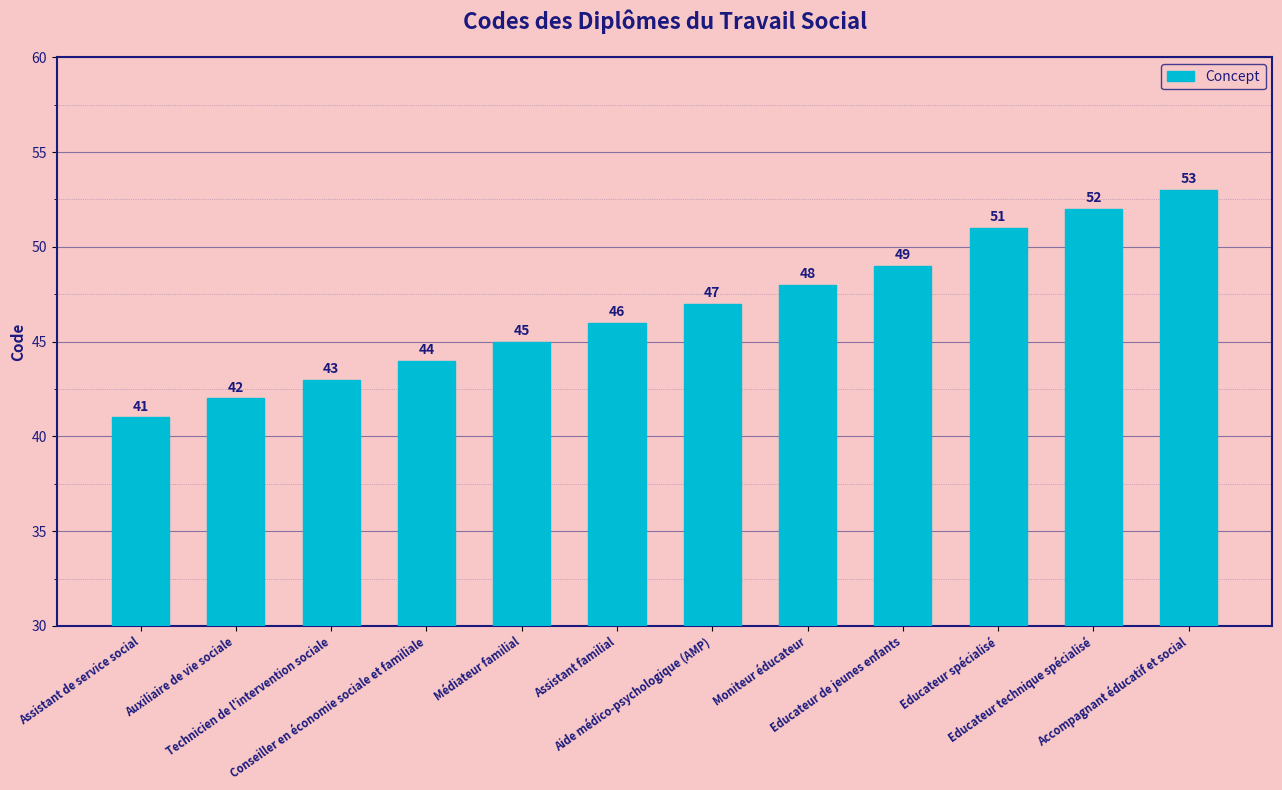

Is it true that the value at Assistant de service social is 41?

True